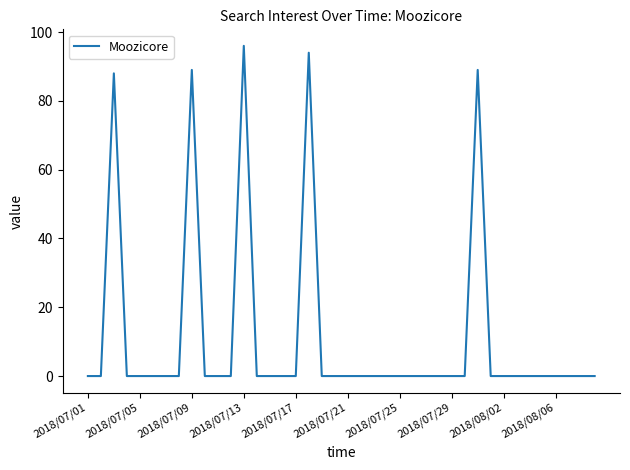

What is the difference between the maximum and minimum values?

96